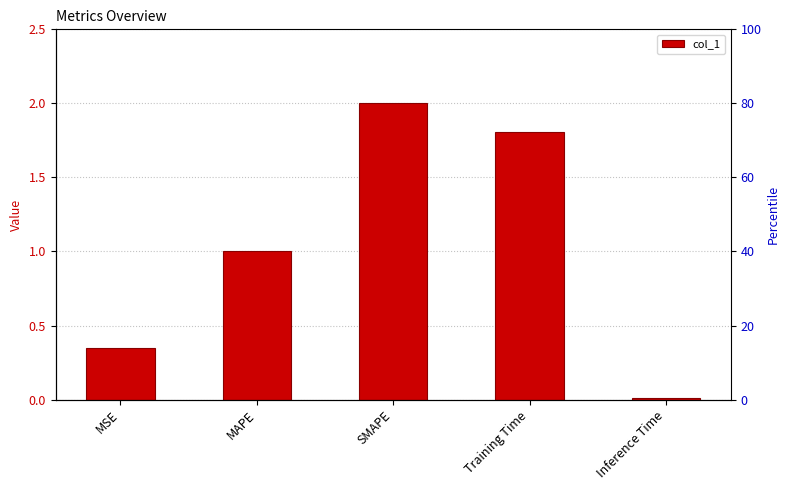

Reading left to right, transcribe all the data shown in this chart.

MSE=0.3	MAPE=1.0	SMAPE=2.0	Training Time=1.8	Inference Time=0.0